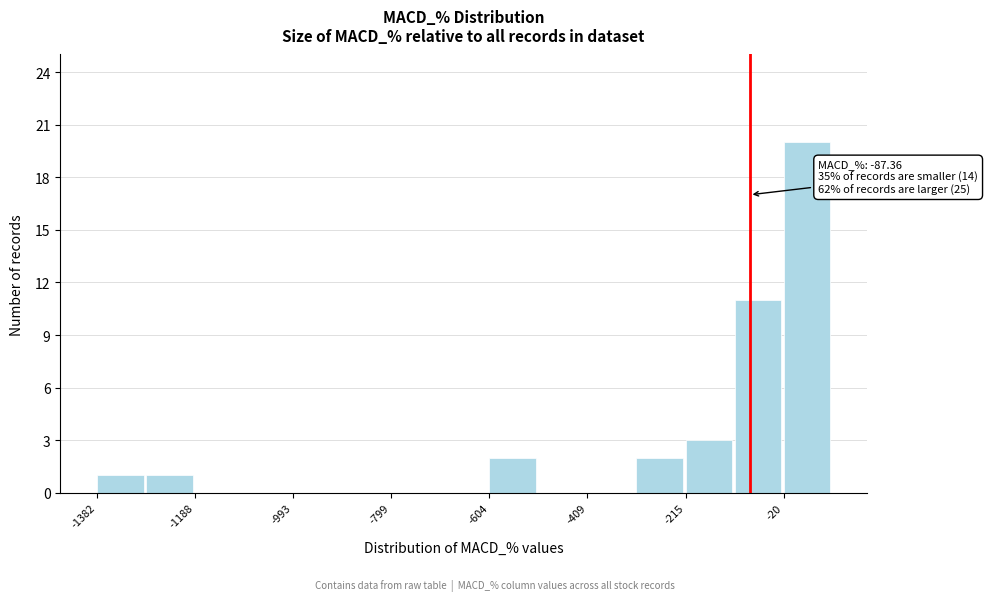

Over which range of the x-axis is the bar tallest?

-20 to 80